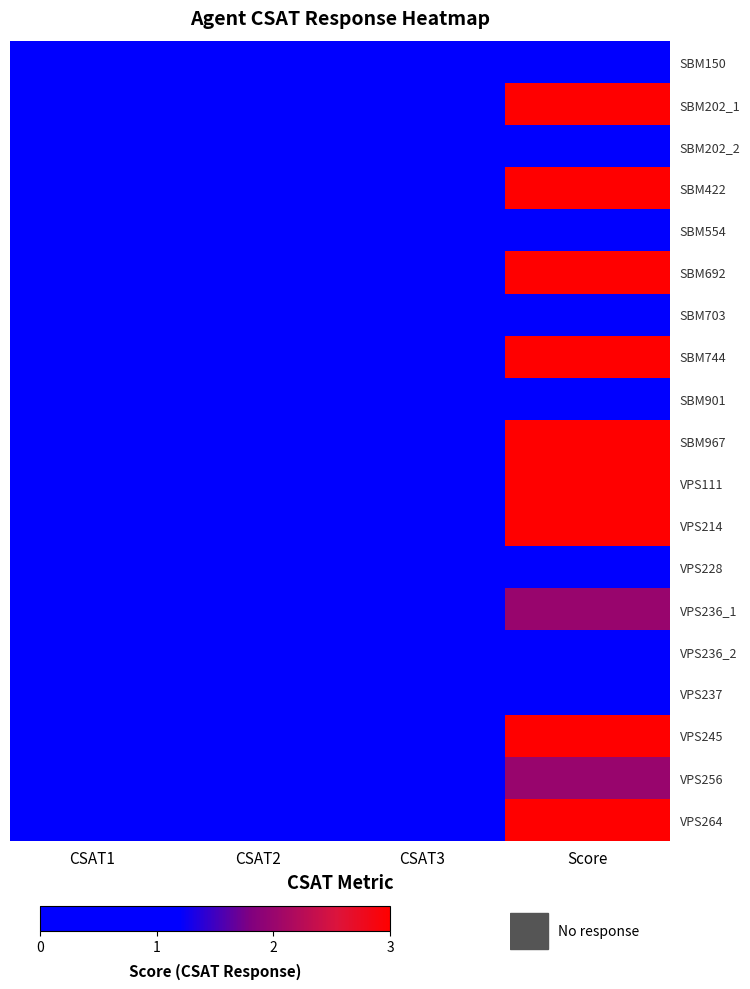

How many data points does each series have?

4